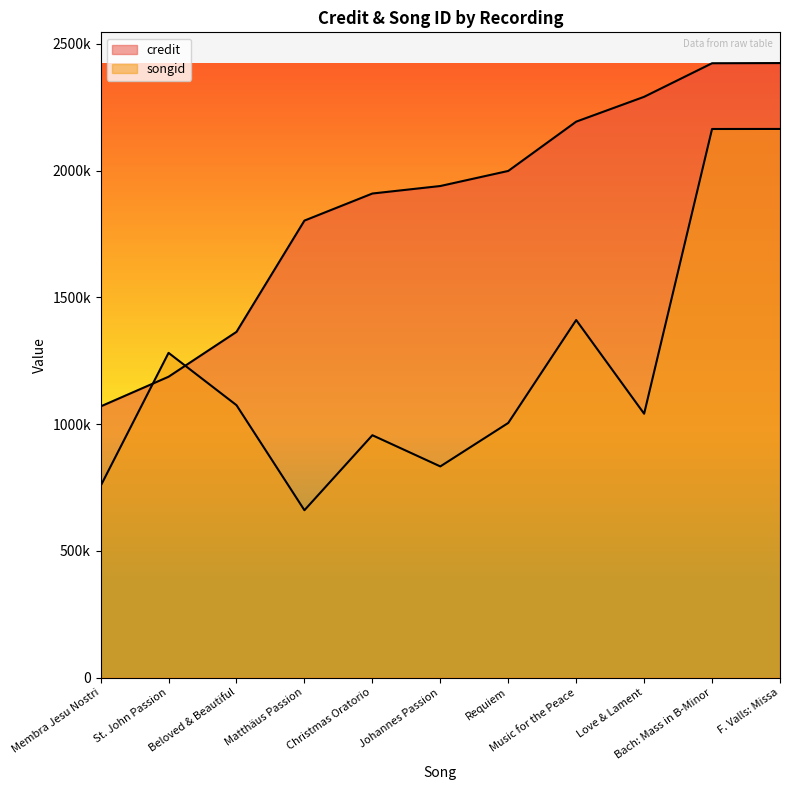

Reading left to right, what are all the values shown in this chart?

credit: 1069651	1186763	1363771	1802738	1909556	1939143	1998614	2193063	2291072	2423437	2424202
songid: 755893	1280947	1074535	660169	956051	832993	1004469	1410412	1040852	2164098	2164268